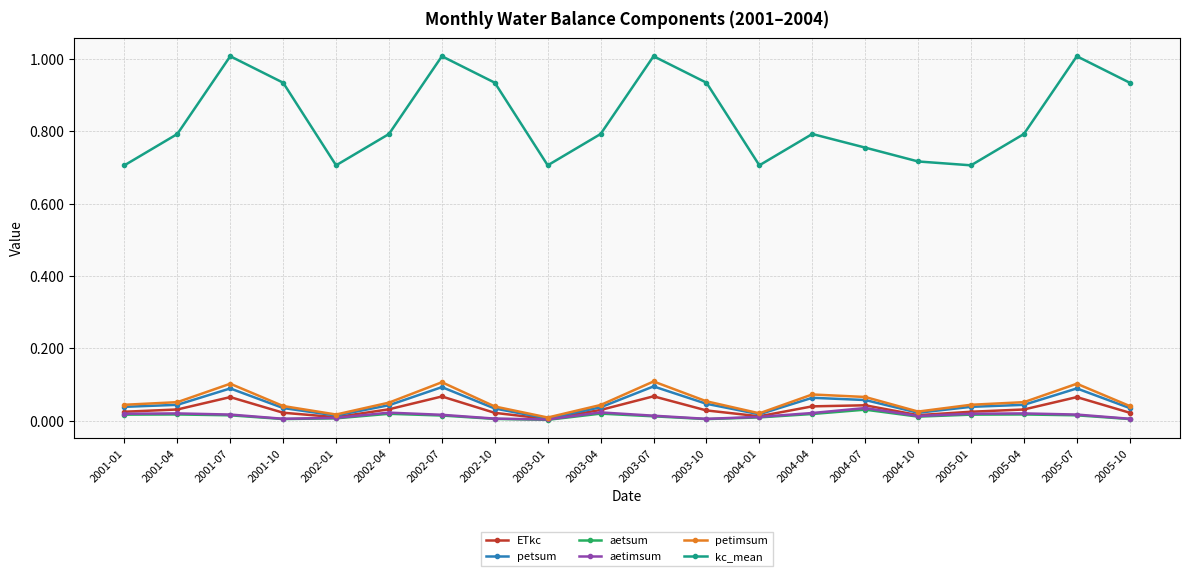

Which series has the widest spread of values?

kc_mean